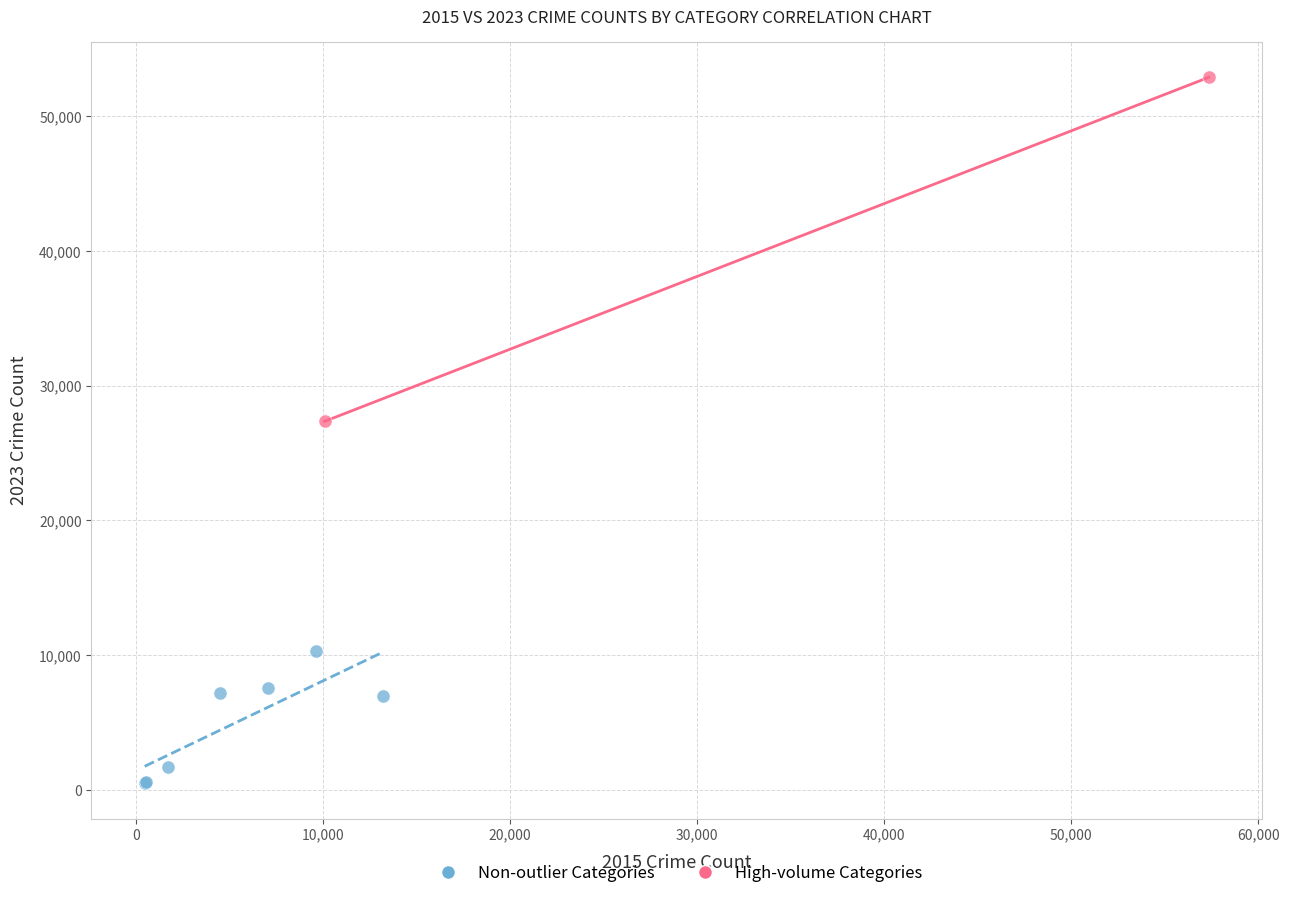

Which series contains the lowest Y value?

Non-outlier Categories